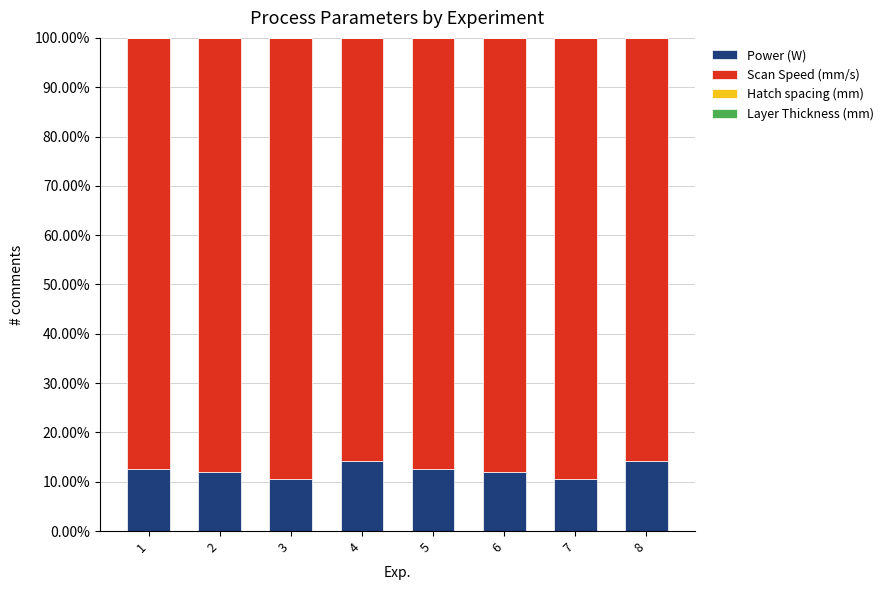

Are the bars grouped side by side (vs. stacked)?

No